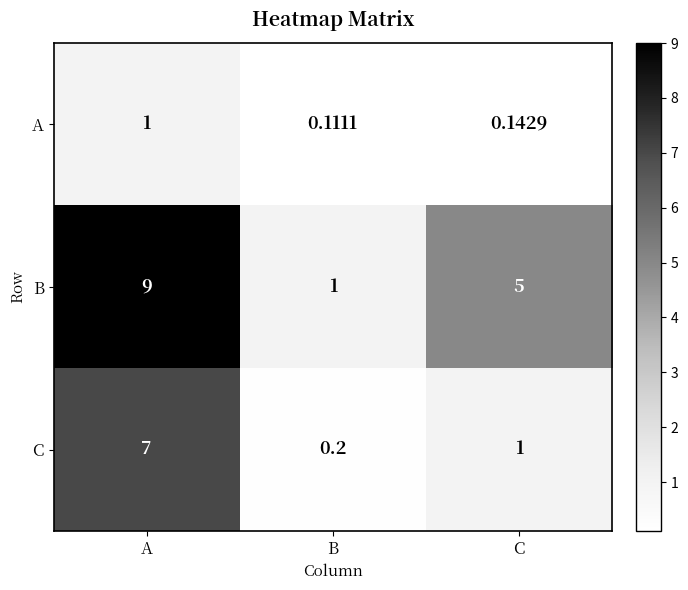

Which series has the widest spread of values?

B